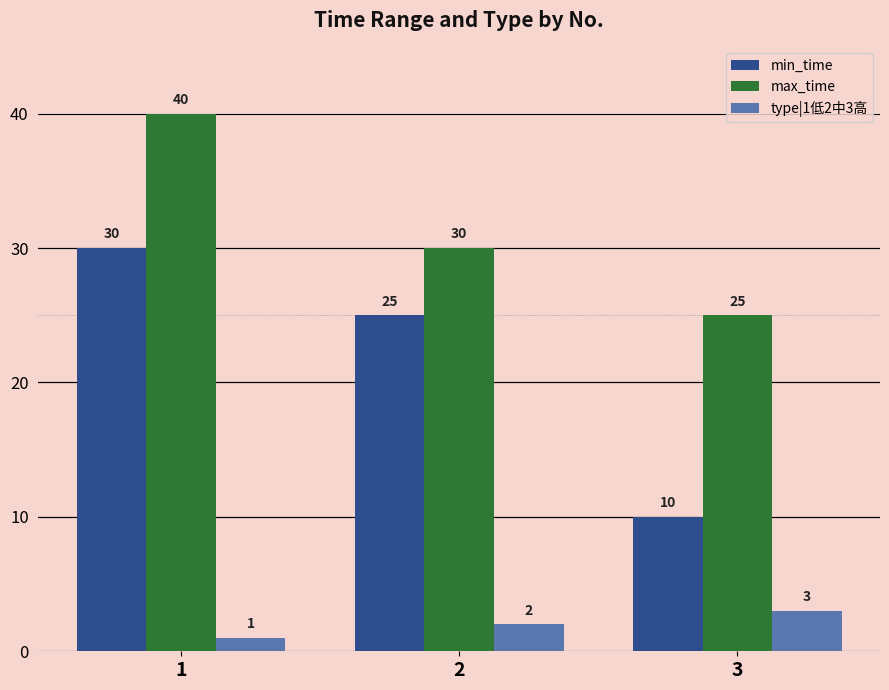

How many bars are there in each group?

3